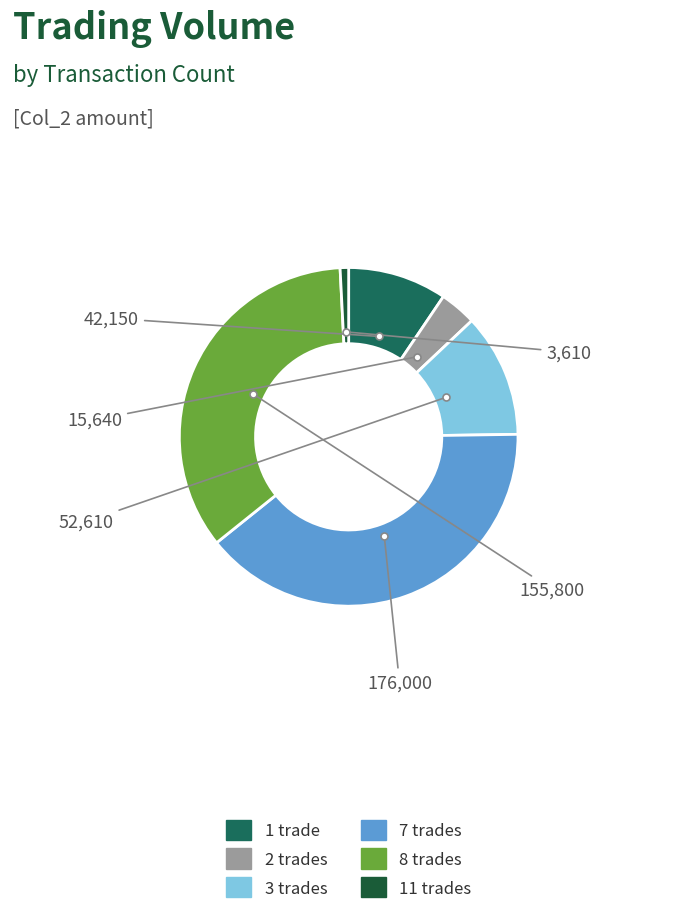

What is the ratio of the value at 3 trades to the value at 7 trades?

0.3